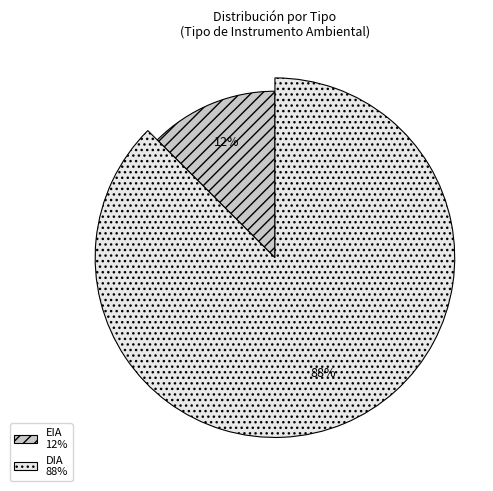

Which category has the biggest portion of the pie?

DIA